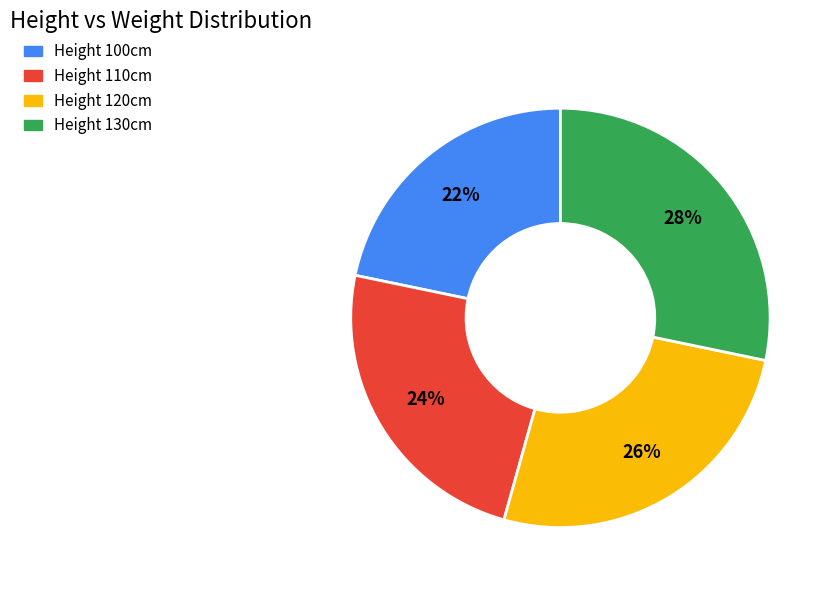

To the nearest percent, what portion does Height 110cm represent?

24%